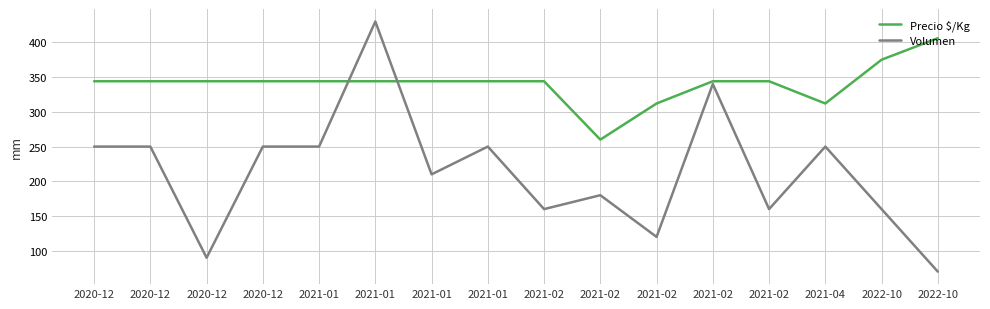

How many lines are shown in the chart?

2